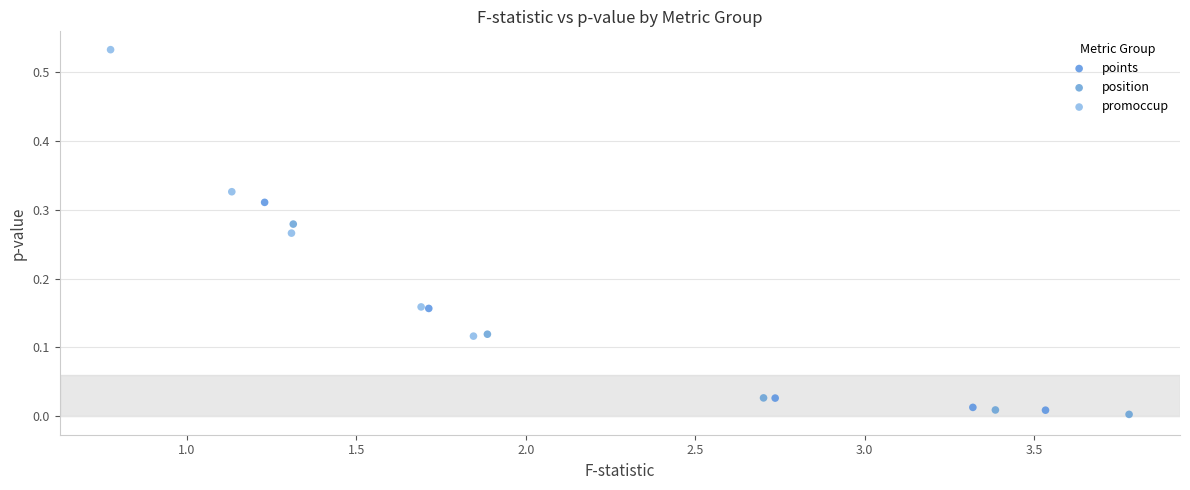

Which series has the widest spread of Y values?

promoccup